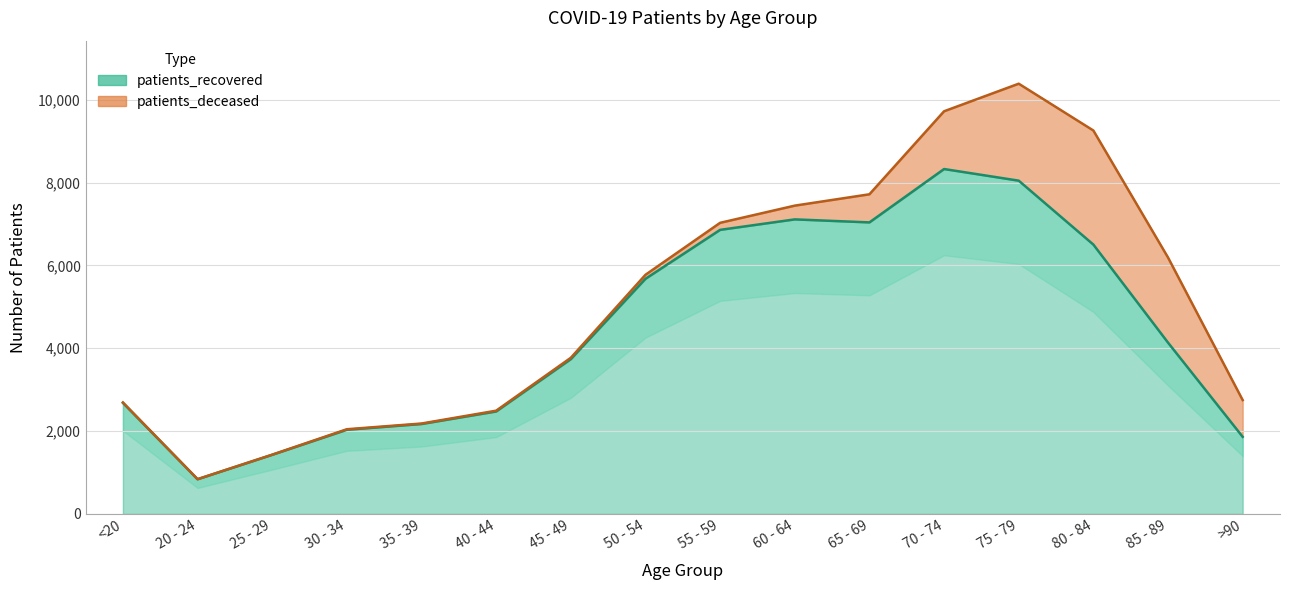

Which label corresponds to the smallest value in the chart?

20 - 24